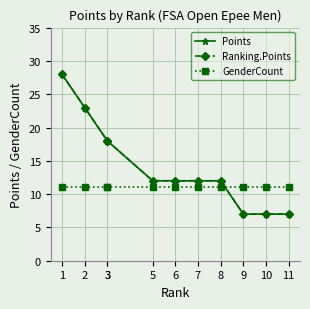

True or false: Ranking.Points and Points cross at least once.

False